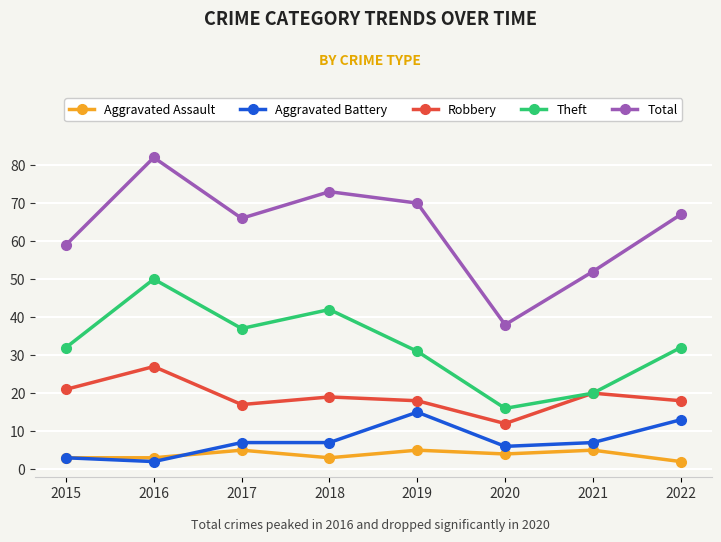

How many interior local valleys does the Total series have?

2